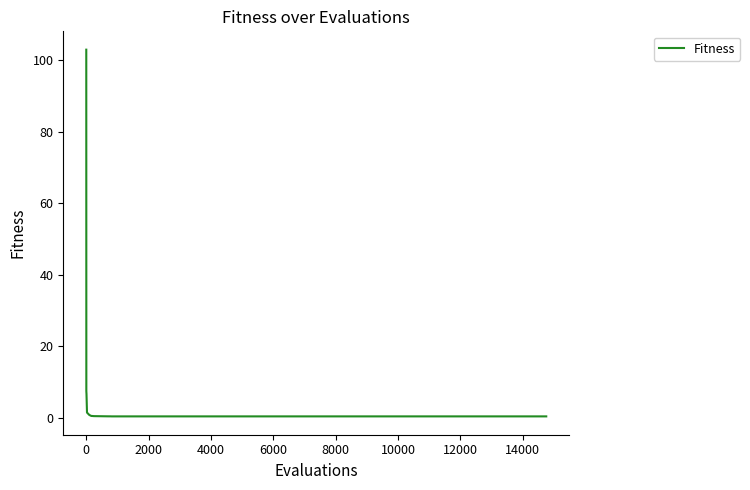

What is the greatest value displayed?

102.9